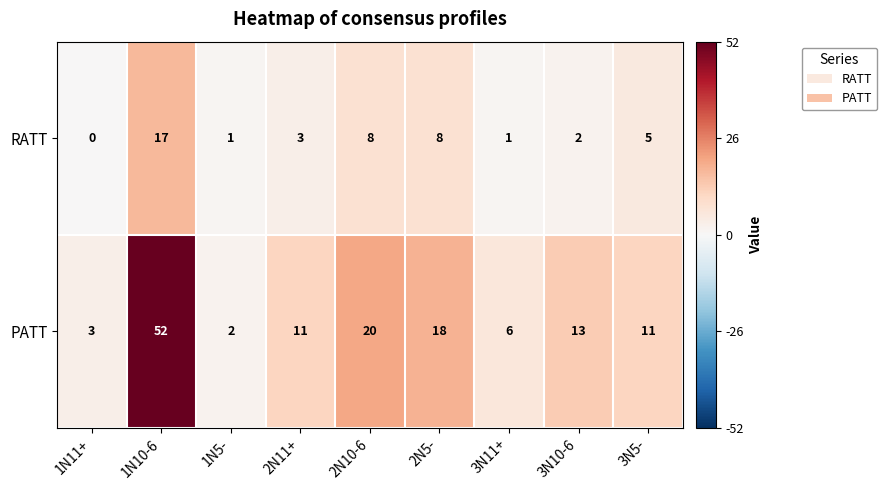

The value of RATT at 1N10-6 is 12. True or false?

False